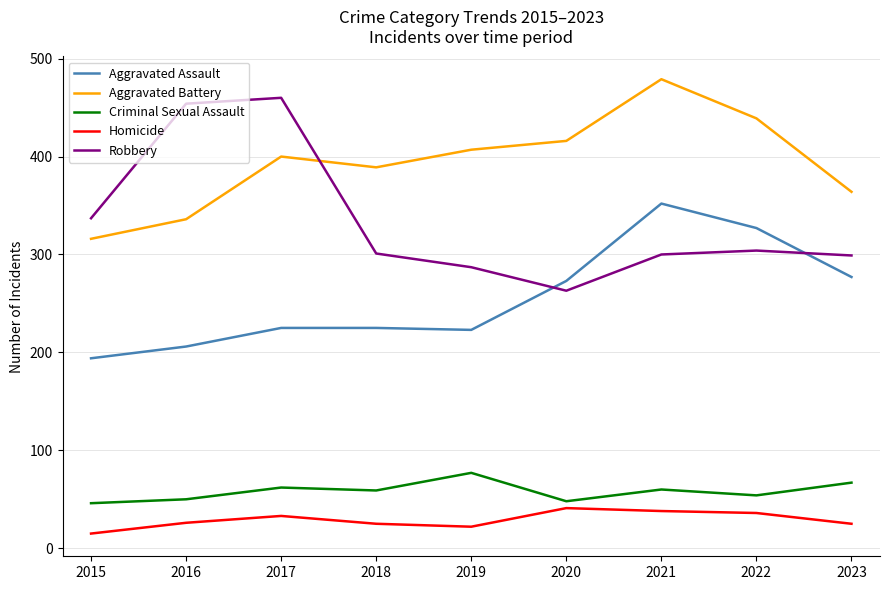

Is the value of Criminal Sexual Assault at 2016 greater than the value of Aggravated Battery at 2023?

No